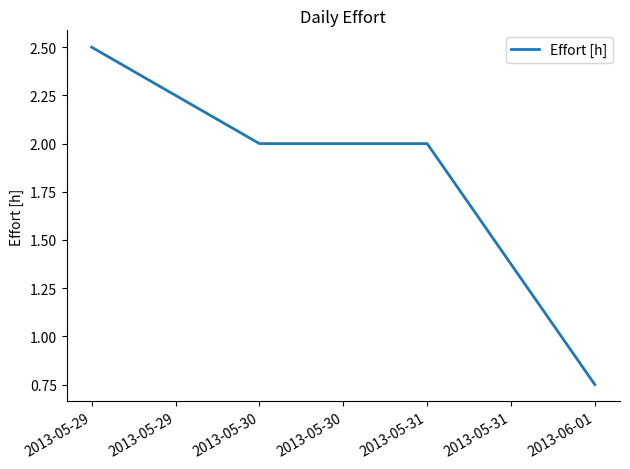

What position from the left is 2013-05-31?

3